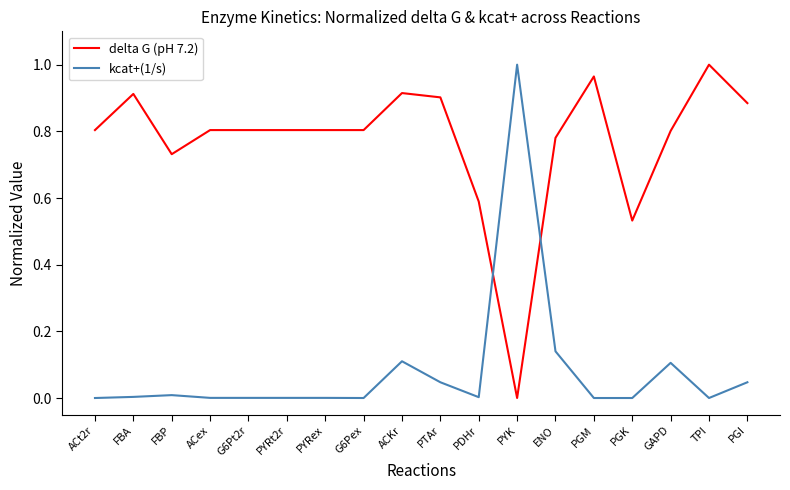

Which category has the highest value in the delta G (pH 7.2) series?

TPI